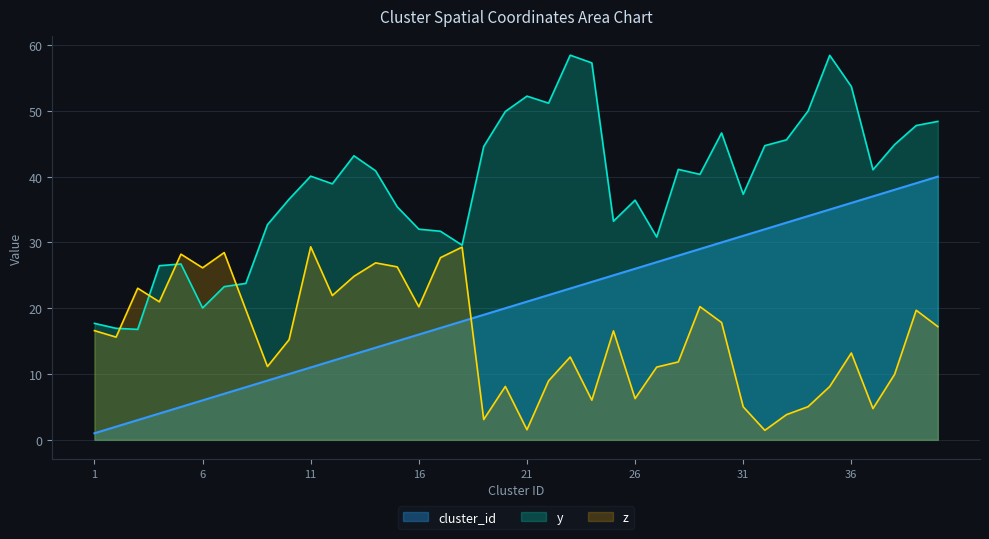

How many values in the y series are below 40?

19